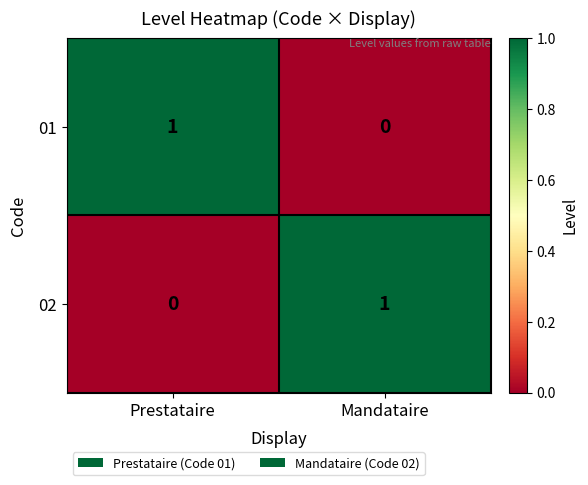

The 01 series shows 1 at Prestataire. True or false?

True